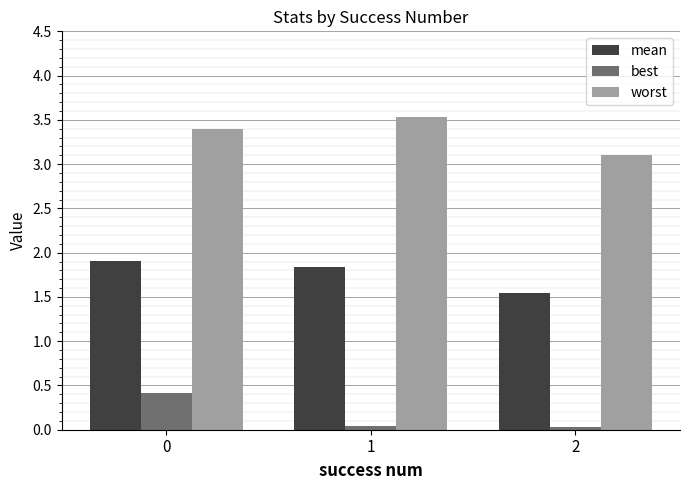

At which label does worst reach its peak?

1